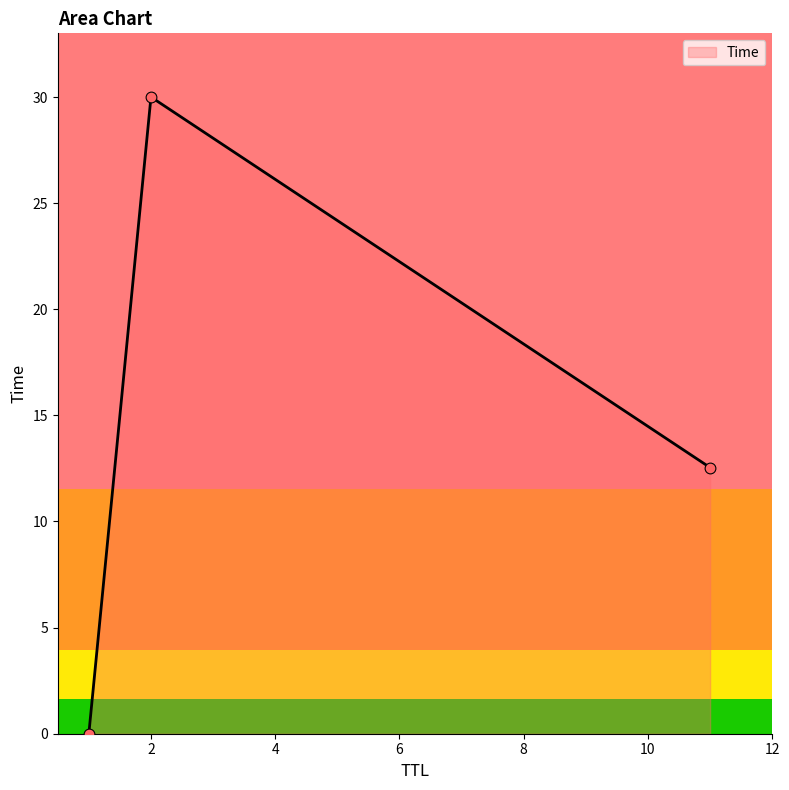

What is the sum of all values?

42.5